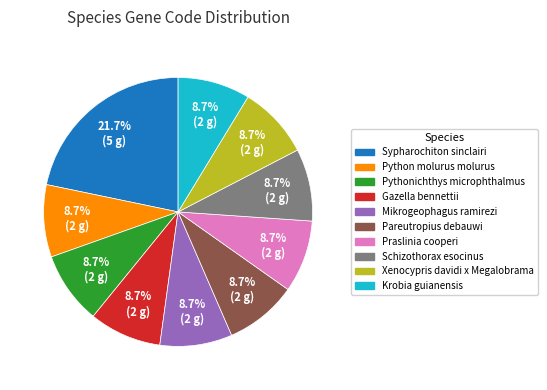

How many slices are in this pie chart?

10